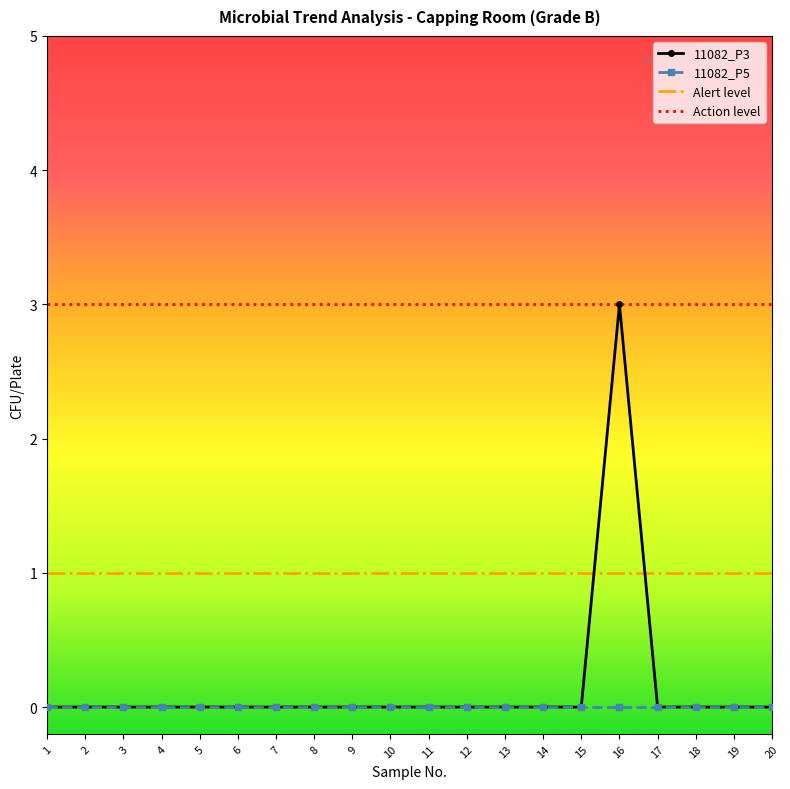

Which series has the largest range (max minus min)?

11082_P3